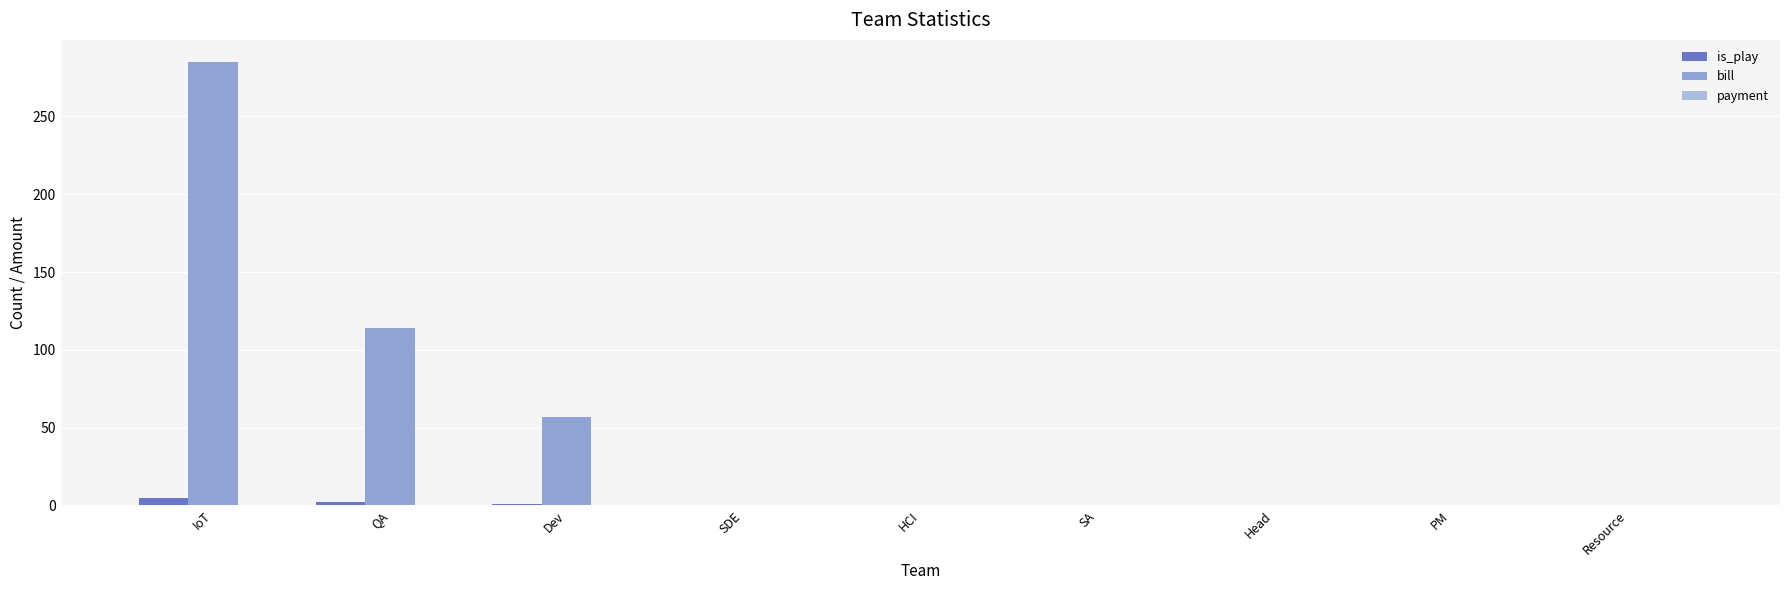

Are the bars grouped side by side (vs. stacked)?

Yes